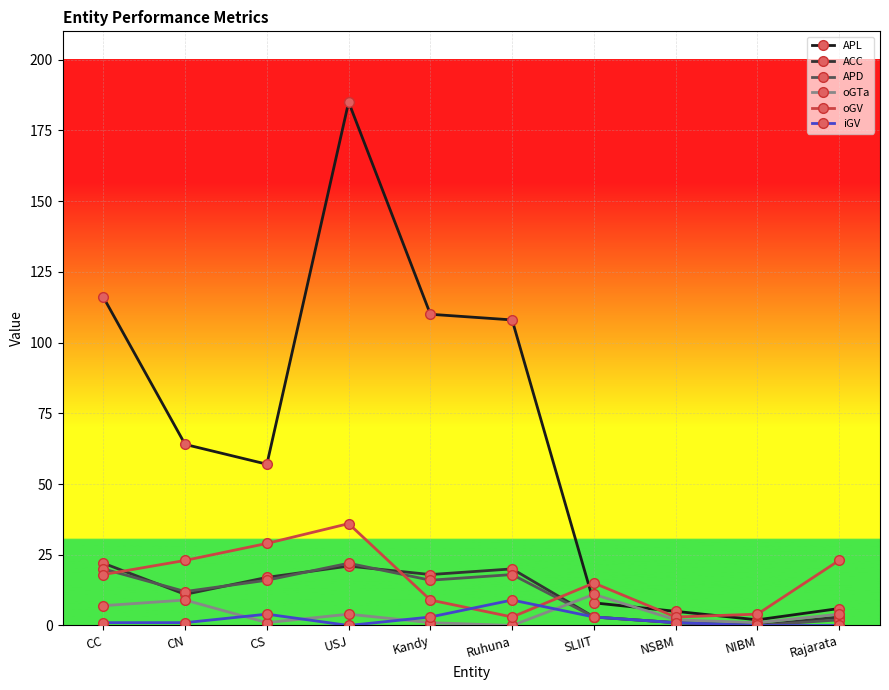

Which series has the largest total across all categories?

APL